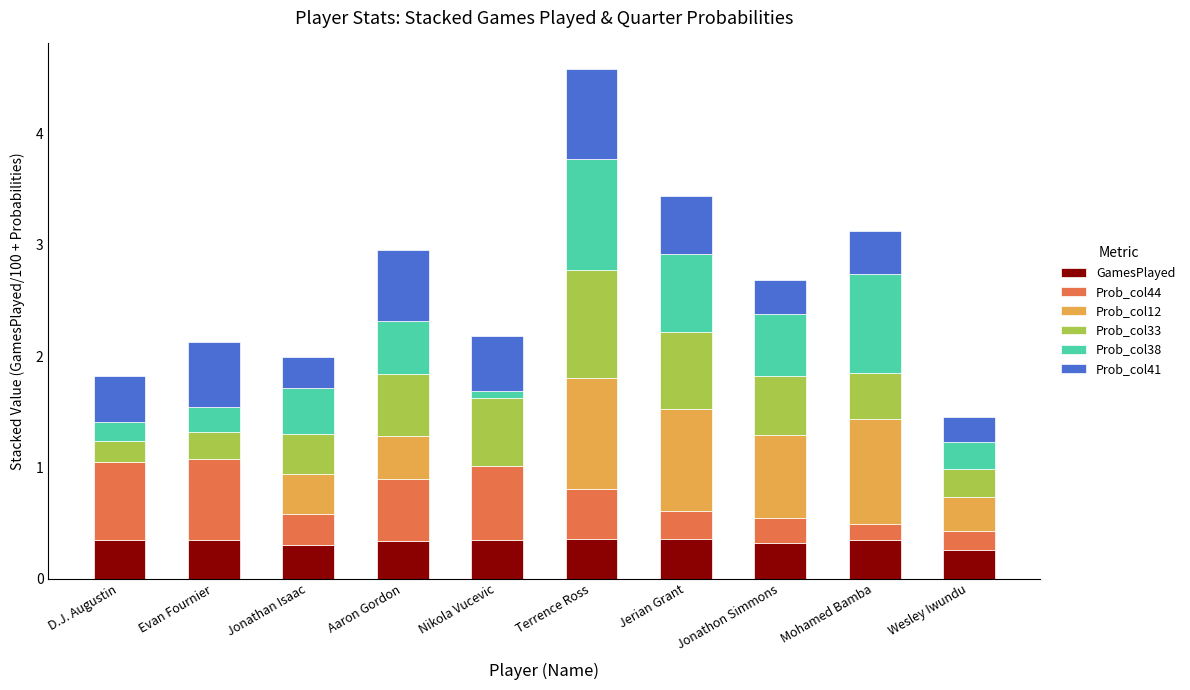

At which category is the sum across all series the highest?

Terrence Ross